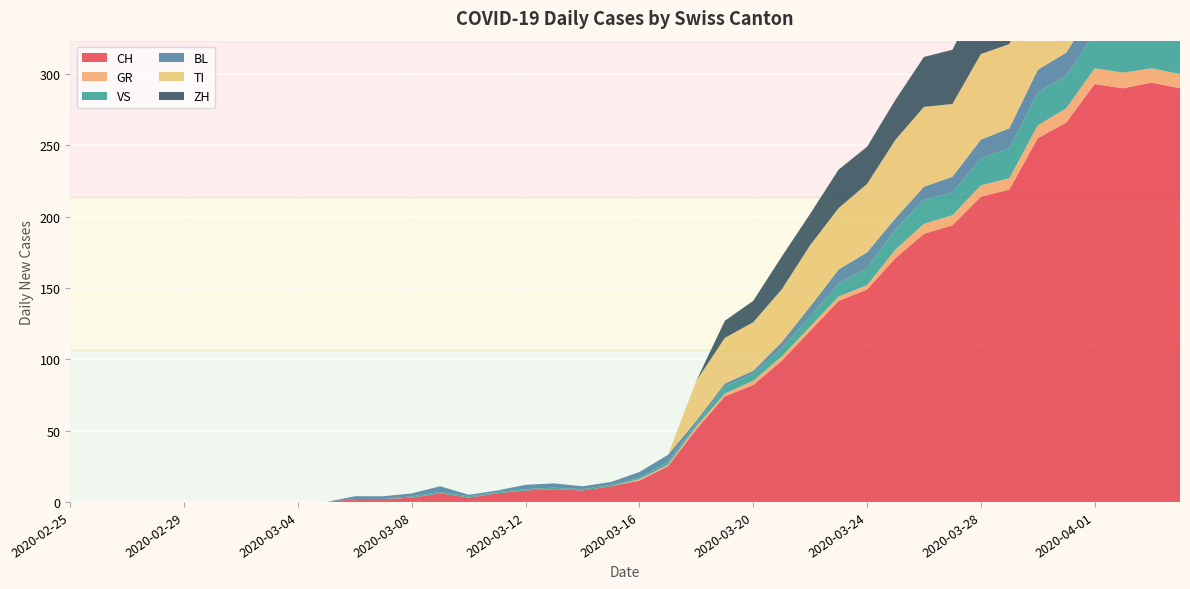

Reading right to left, list all the values displayed in this chart.

CH: 290	294	290	293	266	255	219	214	194	188	171	149	141	120	99	82	74	51	25	15	11	8	9	8	6	3	6	3	2	2	0	0	0	0	0	0	0	0	0	0
GR: 10	10	11	11	10	9	8	8	7	7	6	3	3	3	3	3	2	2	1	1	0	0	0	0	0	0	0	0	0	0	0	0	0	0	0	0	0	0	0	0
VS: 23	23	24	25	23	23	21	19	16	17	14	12	9	7	6	5	5	2	2	1	1	1	1	1	1	1	1	1	0	0	0	0	0	0	0	0	0	0	0	0
BL: 17	18	18	17	16	16	14	13	11	9	8	11	10	7	4	2	2	2	5	4	2	2	3	3	1	1	4	2	2	2	0	0	0	0	0	0	0	0	0	0
TI: 67	67	73	72	67	61	59	60	51	56	55	48	43	43	37	34	32	28	0	0	0	0	0	0	0	0	0	0	0	0	0	0	0	0	0	0	0	0	0	0
ZH: 59	57	53	54	50	46	46	42	38	35	28	26	27	22	23	15	12	0	0	0	0	0	0	0	0	0	0	0	0	0	0	0	0	0	0	0	0	0	0	0